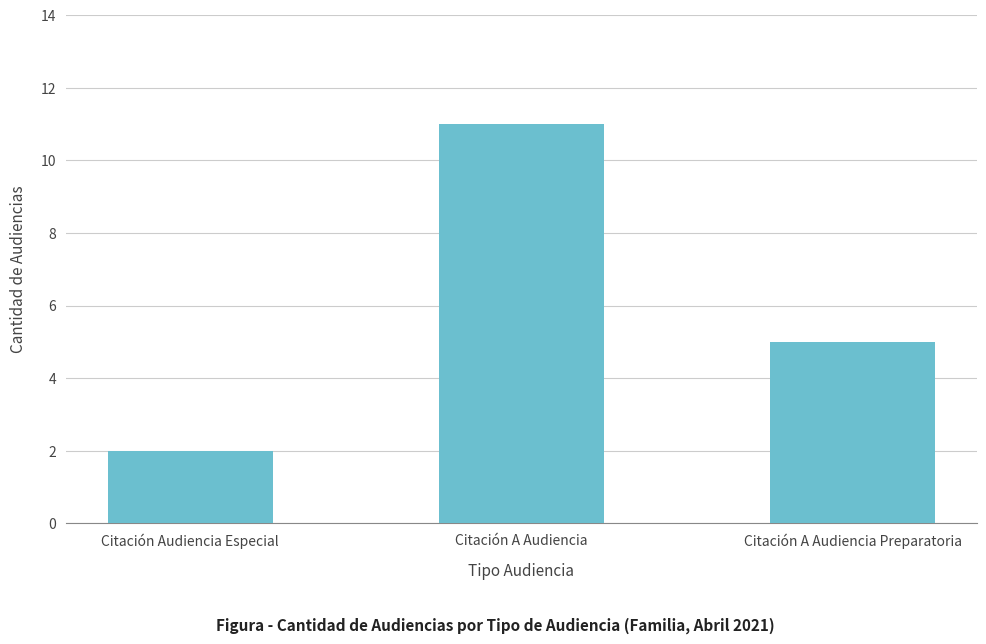

What is the smallest value displayed?

2